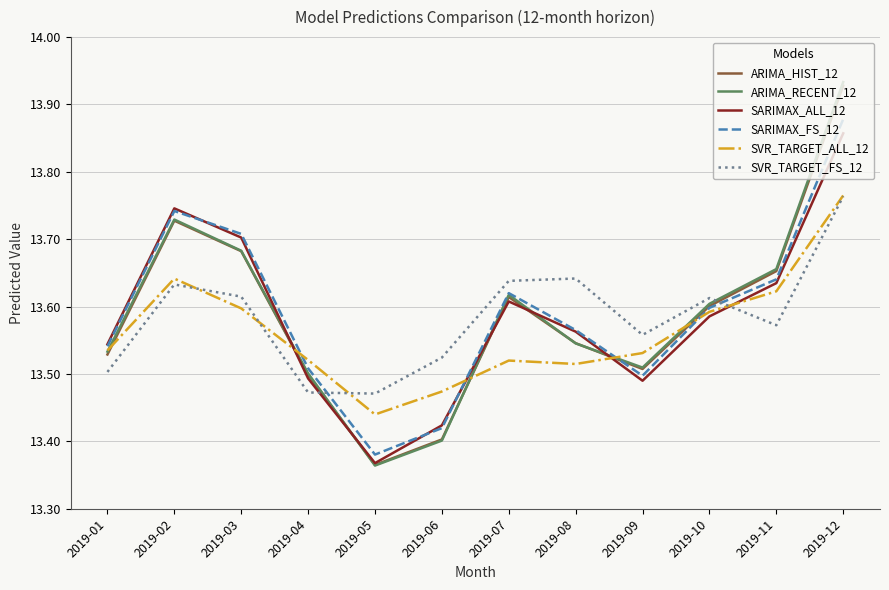

At which category does the chart reach its peak across all series?

2019-12